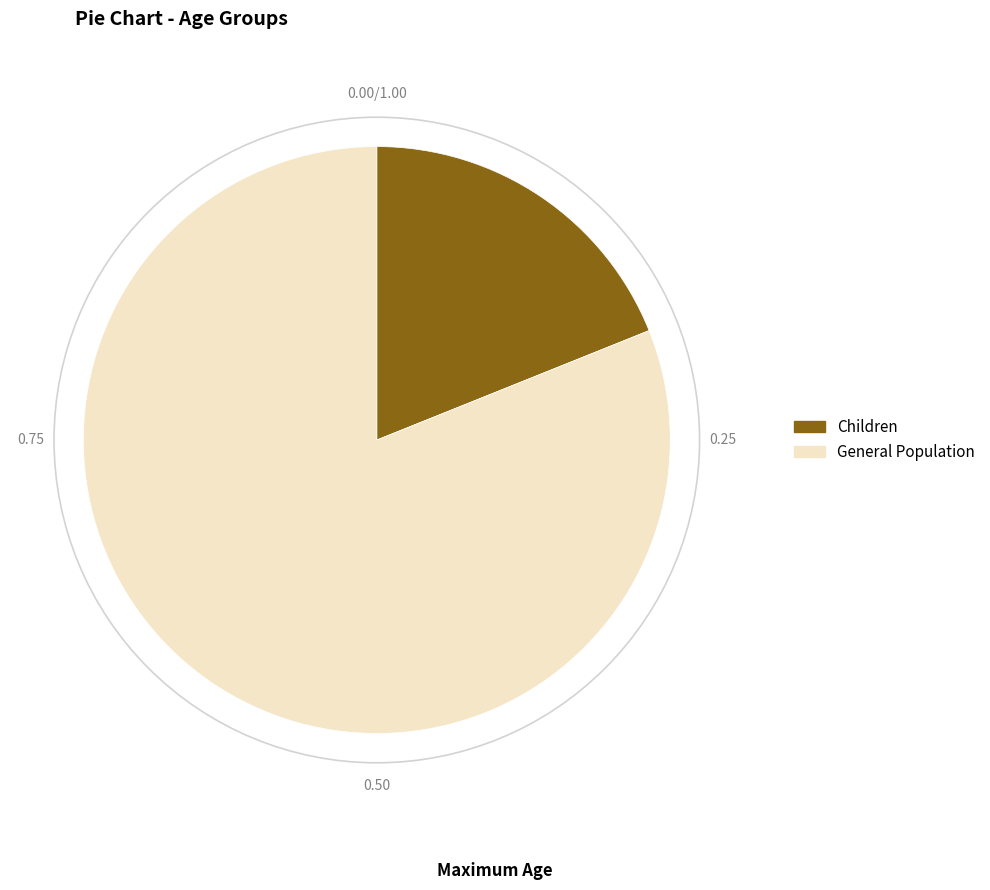

How many segments does this pie chart have?

2